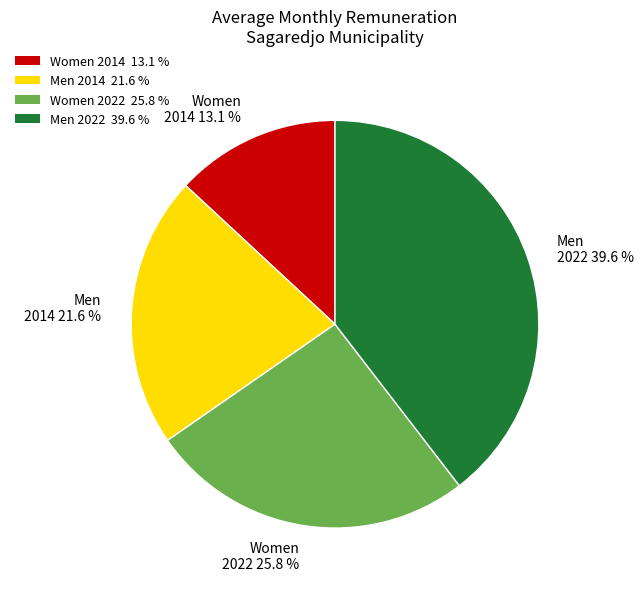

Does any single category account for the majority?

No